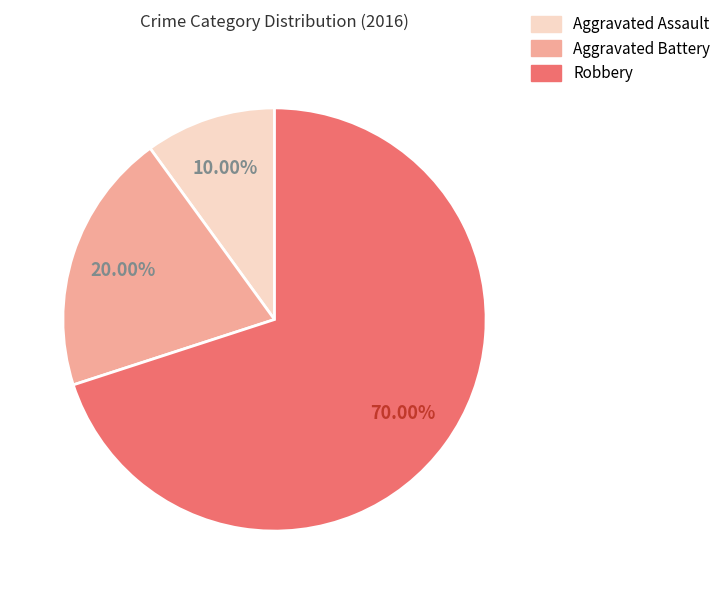

Which category has the smallest portion of the pie?

Aggravated Assault